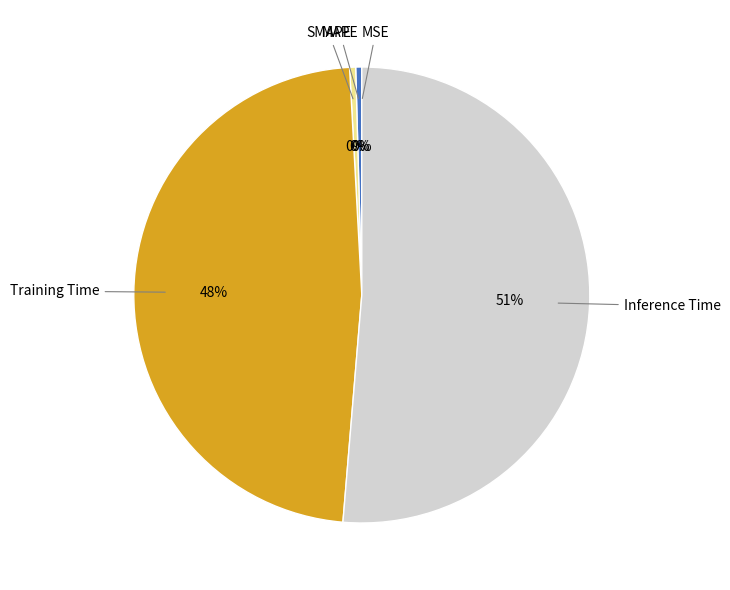

Is there a majority slice in this chart?

Yes